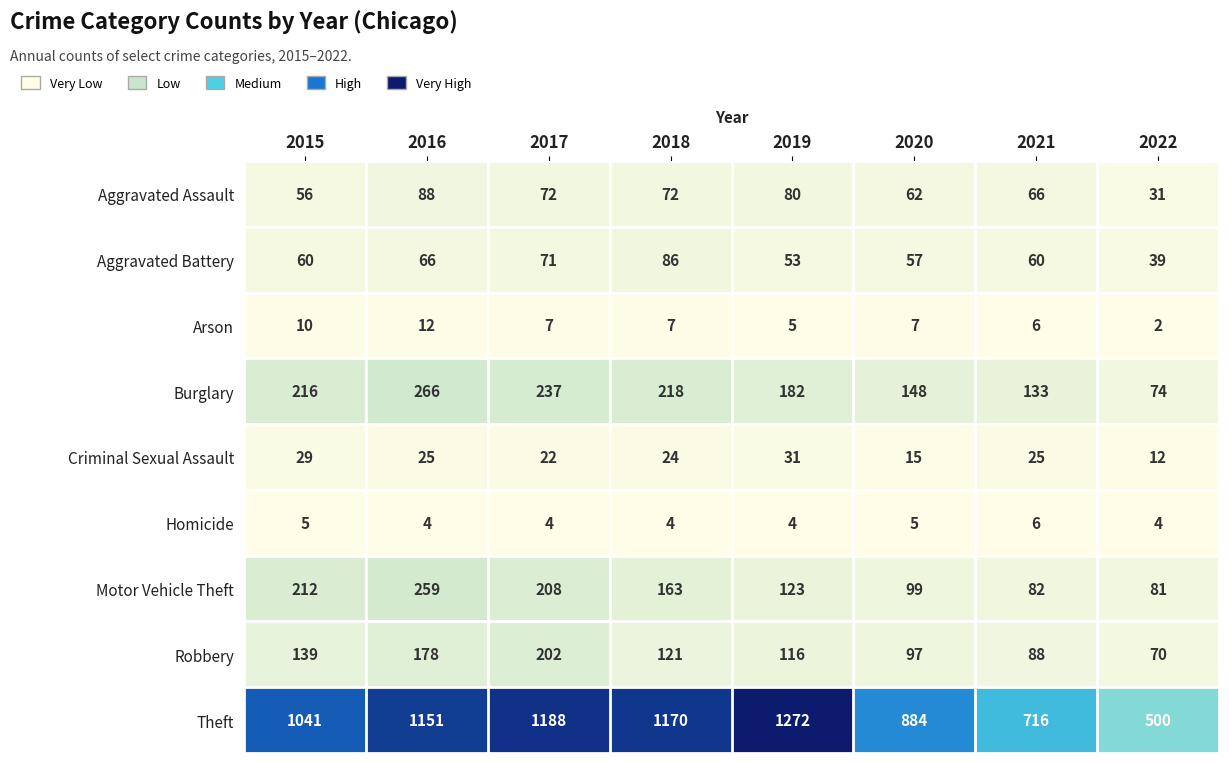

Count the Criminal Sexual Assault values in the range 22 to 29.

5